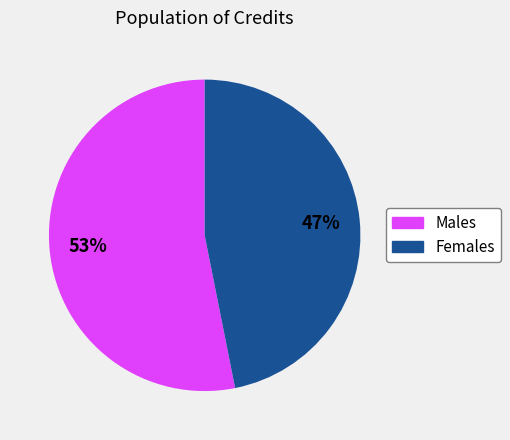

To the nearest percent, what is the difference between the largest and smallest slice percentages?

6%